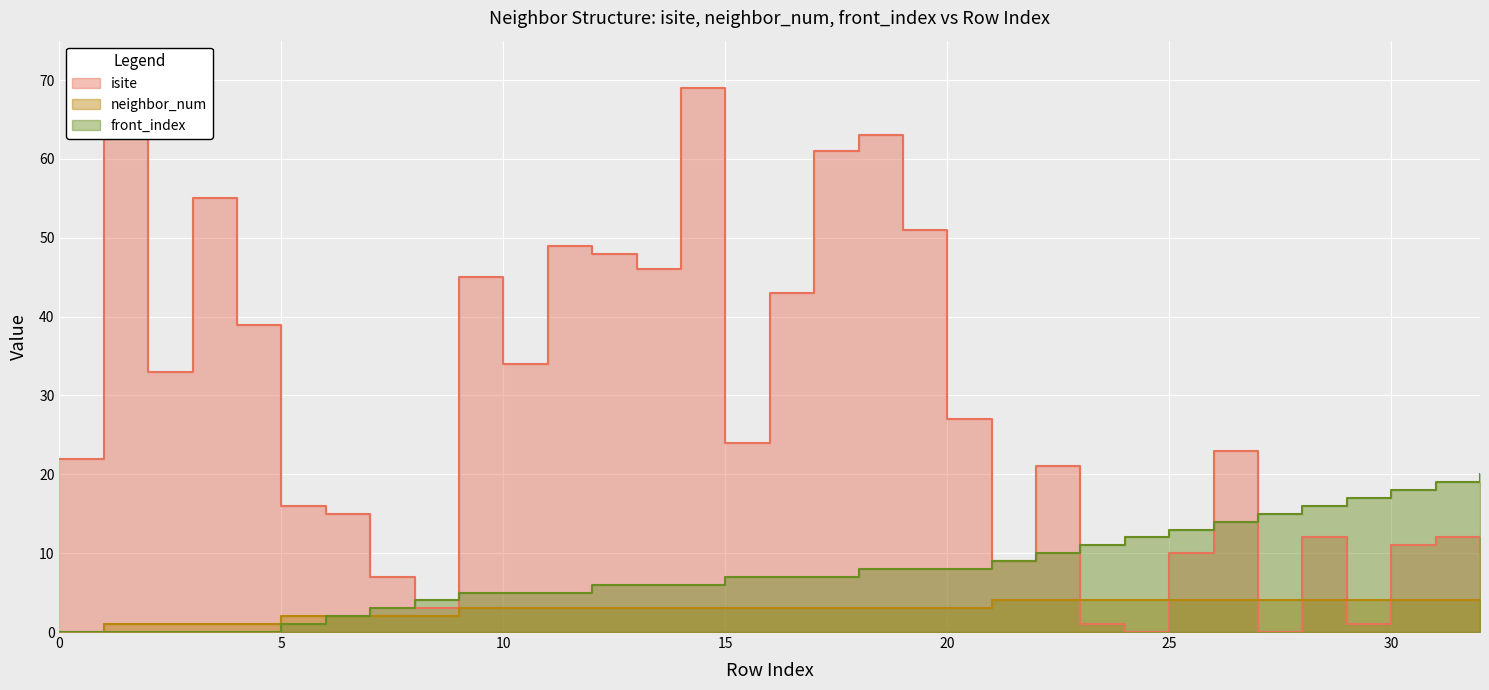

At which label is isite closest to 35?

10